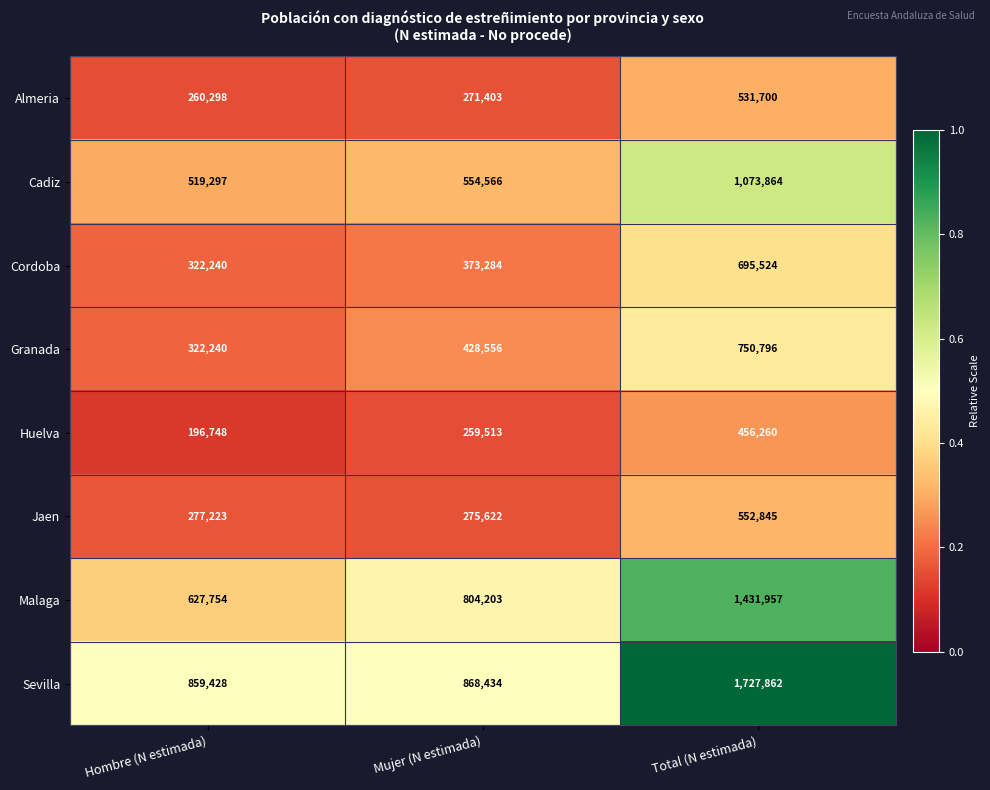

Reading left to right, extract all data points from this chart.

Almeria: 260298	271403	531700
Cadiz: 519297	554566	1073864
Cordoba: 322240	373284	695524
Granada: 322240	428556	750796
Huelva: 196748	259513	456260
Jaen: 277223	275622	552845
Malaga: 627754	804203	1431957
Sevilla: 859428	868434	1727862